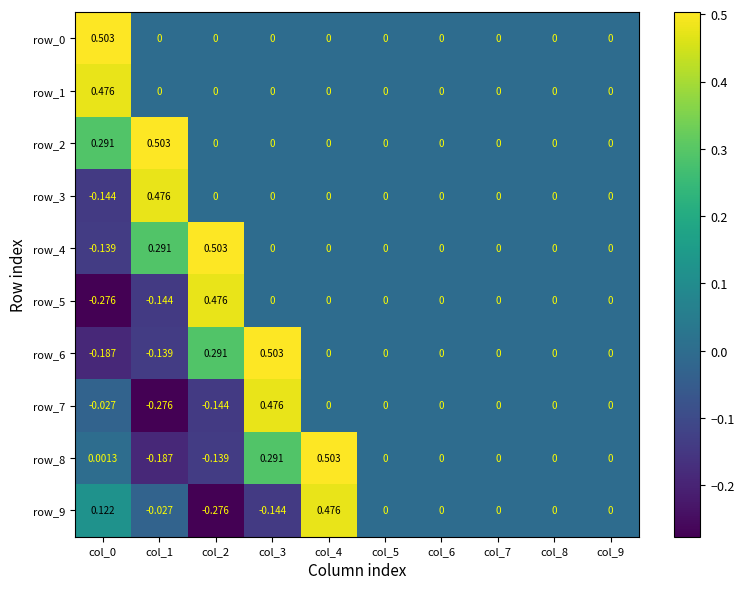

Which has a higher value, col_0 or col_3?

col_0